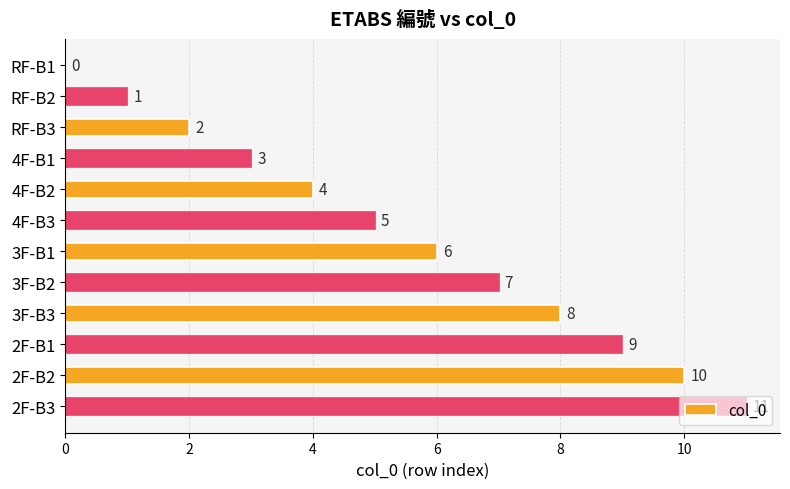

What is the change in value from RF-B2 to 2F-B2?

+9